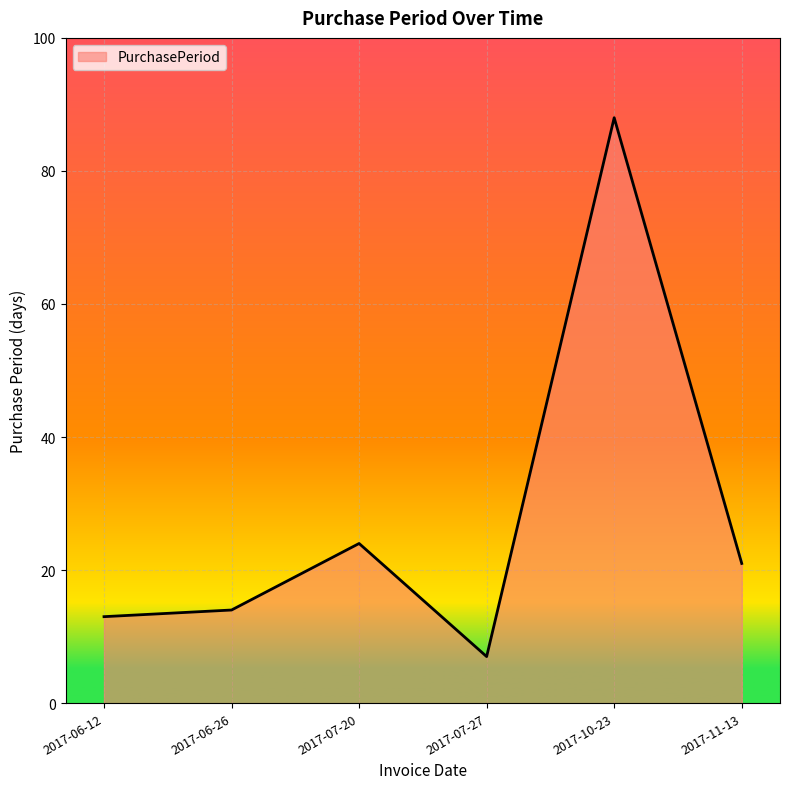

Count the number of data series in this chart.

1